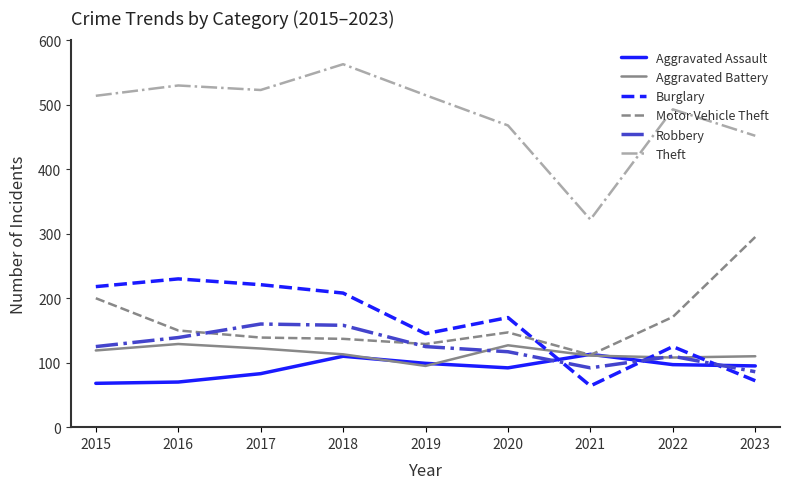

True or false: Theft and Aggravated Assault intersect in this chart.

False